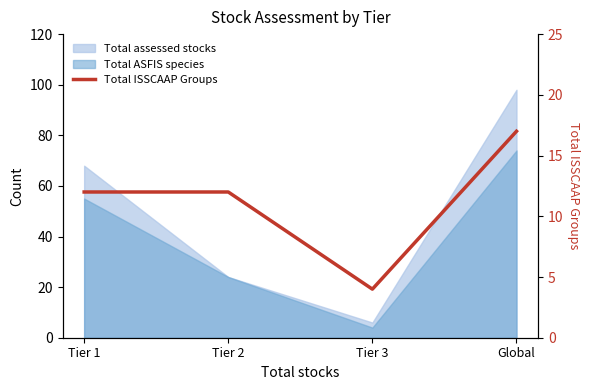

What is the minimum value shown in the chart?

4